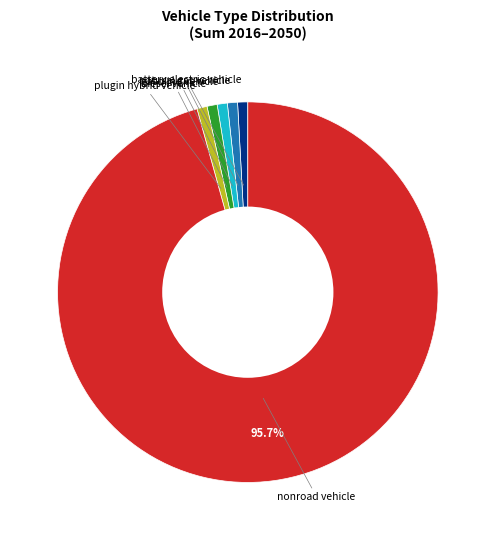

Is there any slice that represents more than half of the pie?

Yes